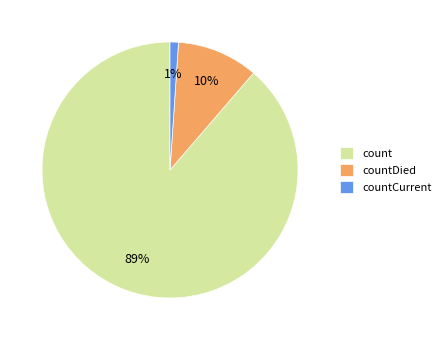

How many slices are in this pie chart?

3